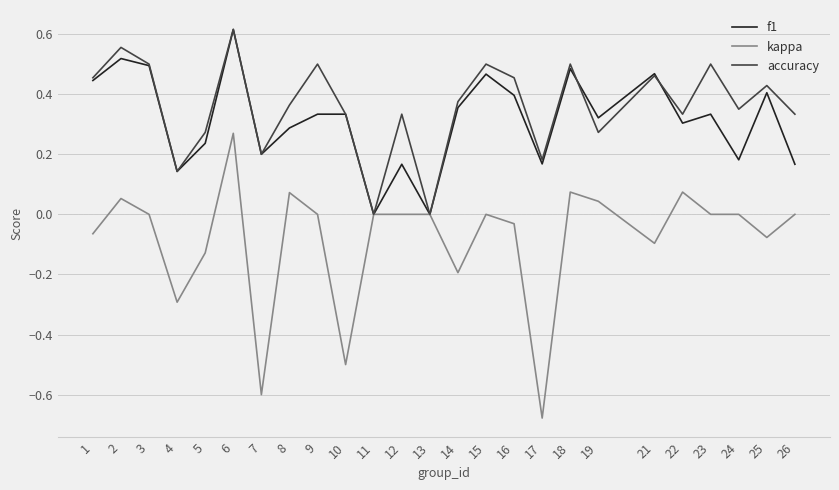

The kappa series shows -0.3 at 4. True or false?

True